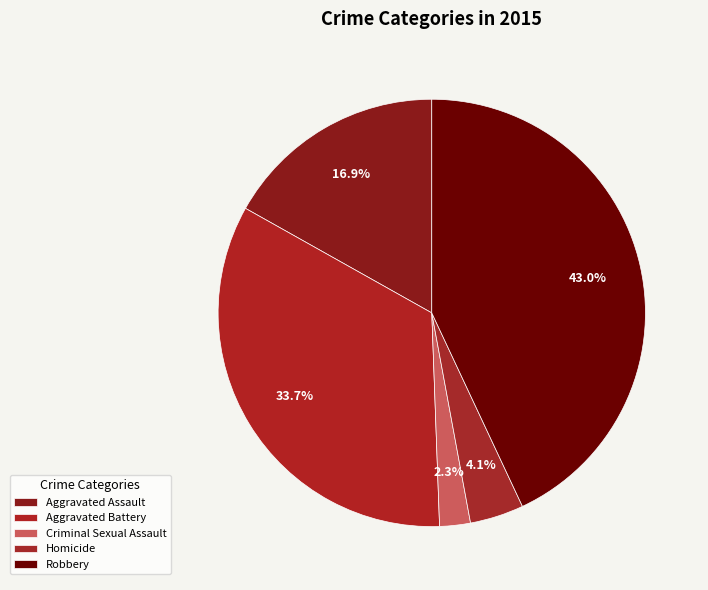

Count the number of slices in the pie.

5